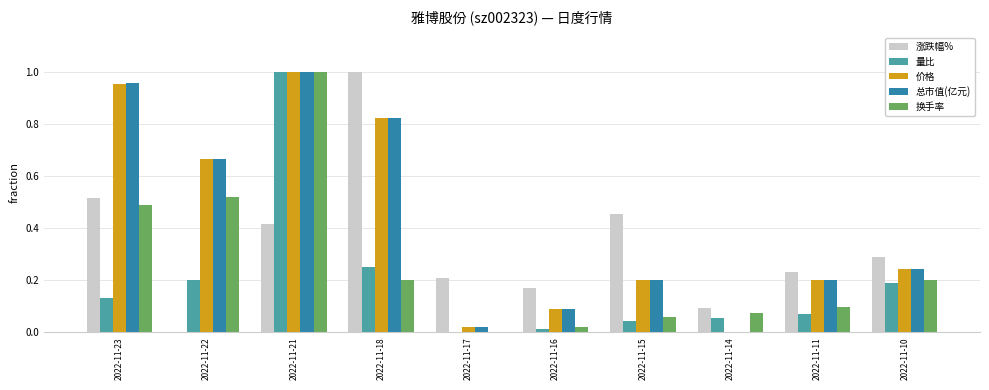

What are all the series names shown in the legend?

涨跌幅%, 量比, 价格, 总市值(亿元), 换手率